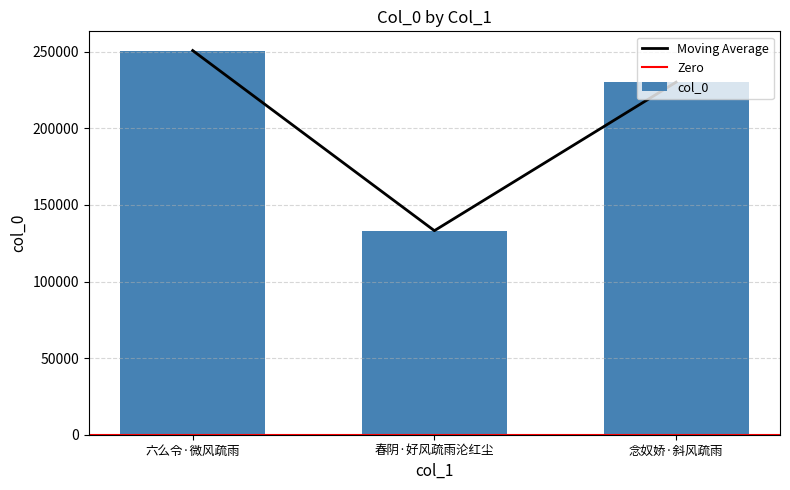

What position from the left is 春阴·好风疏雨沦红尘?

2